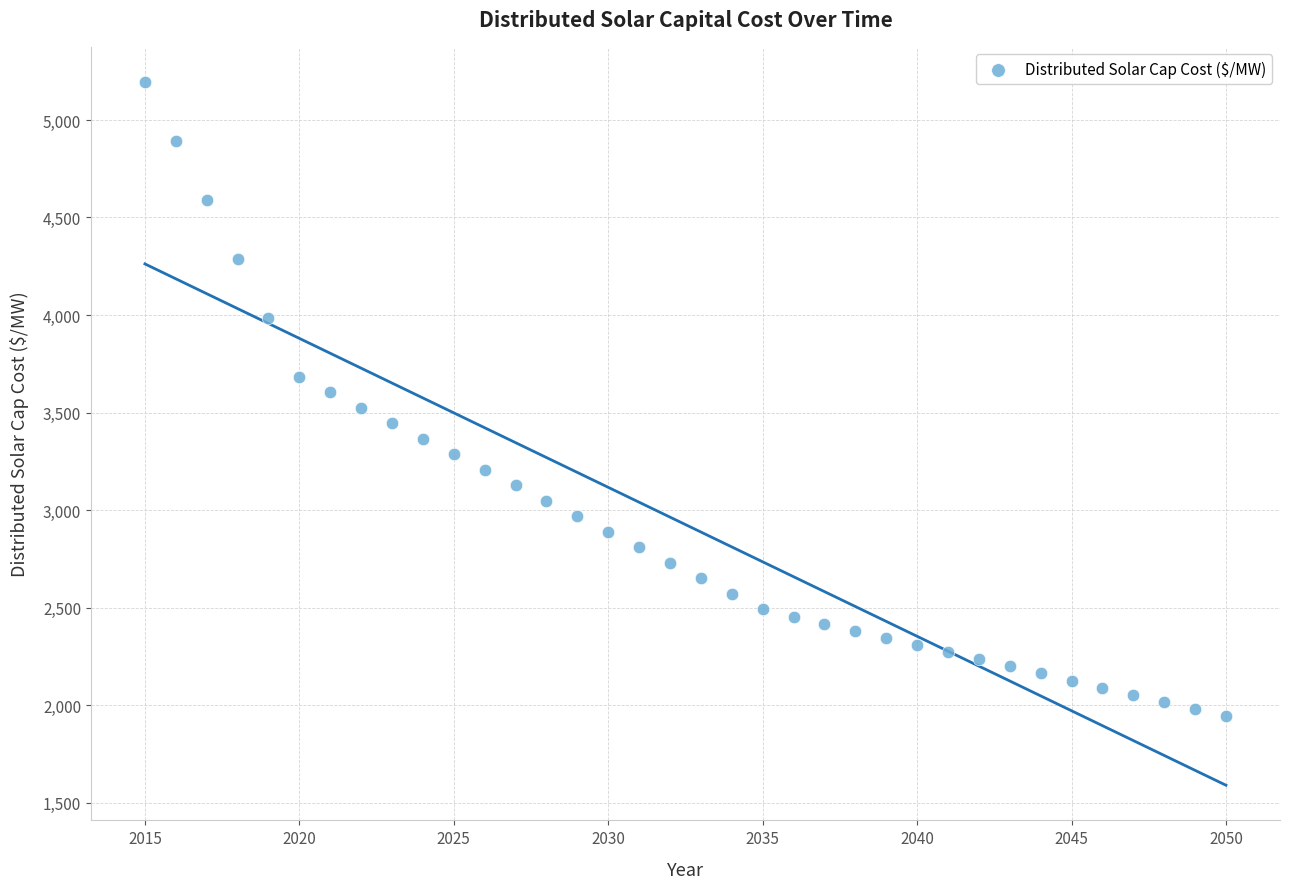

What is the range of X values (max minus min)?

35.0